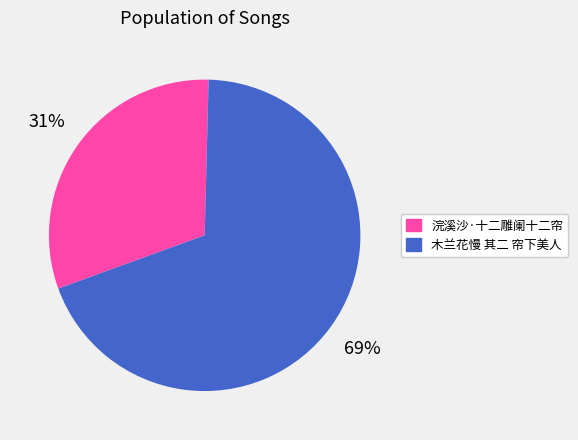

What is the majority slice?

木兰花慢 其二 帘下美人